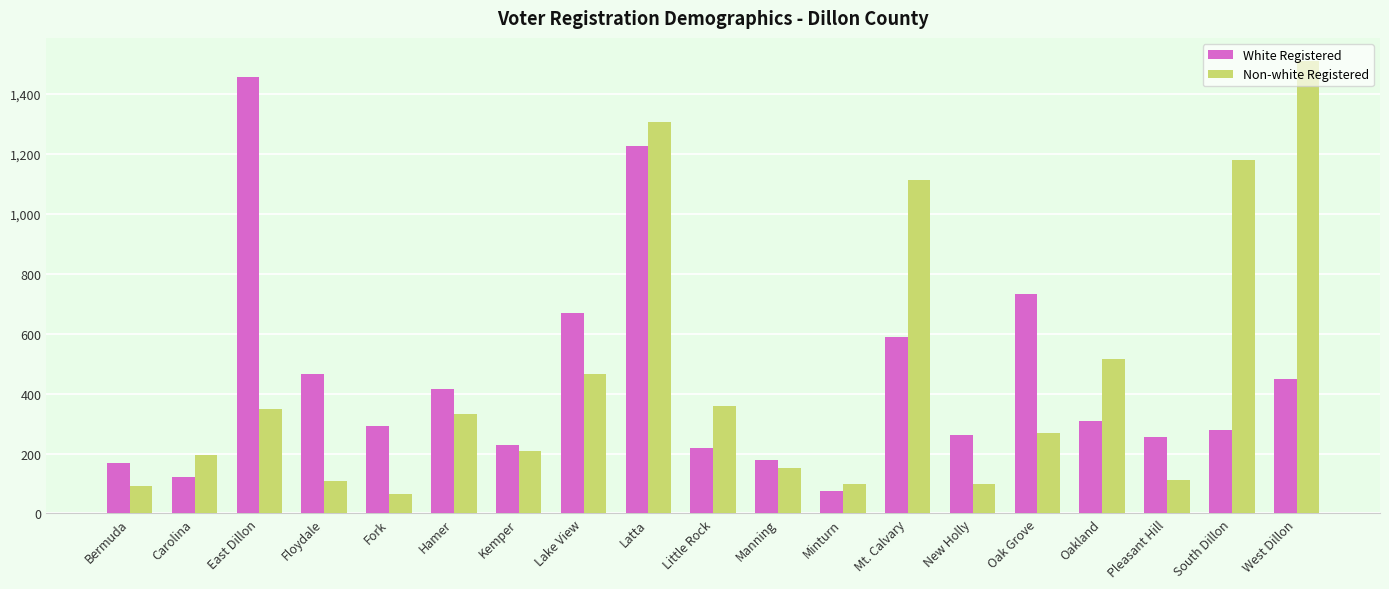

How many data points in White Registered are less than 292?

9